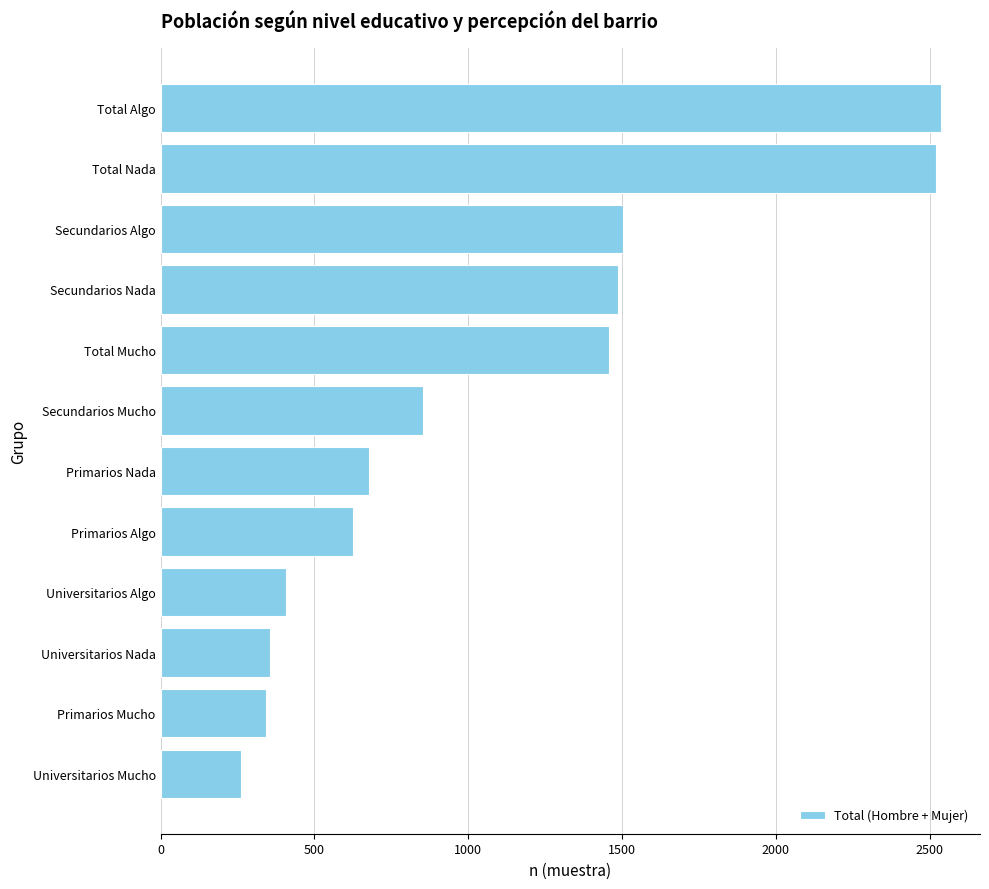

How many data points does each series have?

12